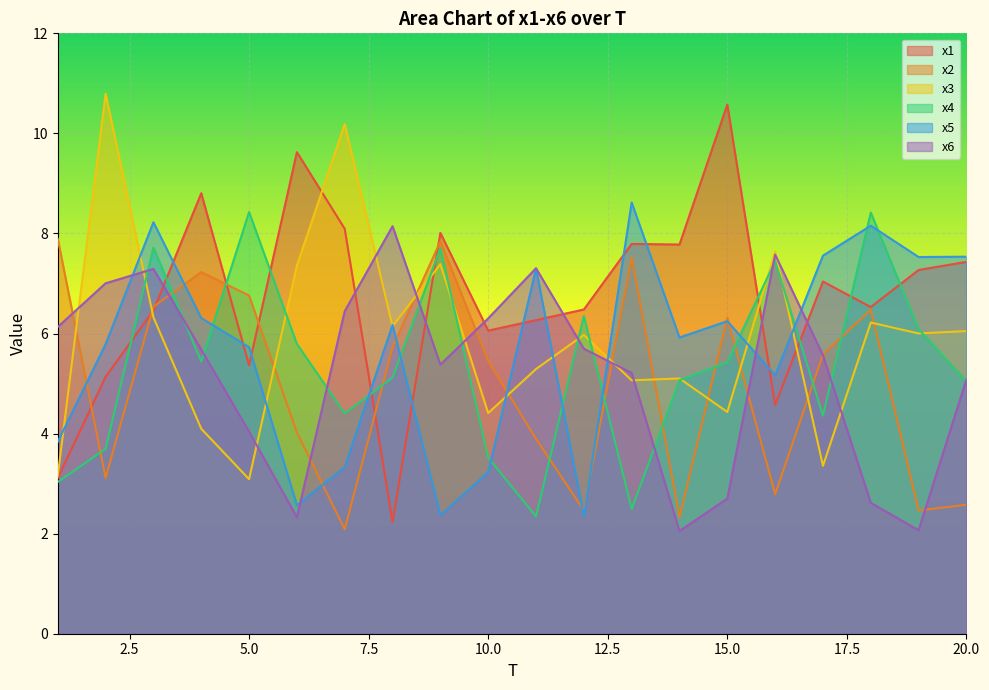

How many distinct data groups are displayed?

6